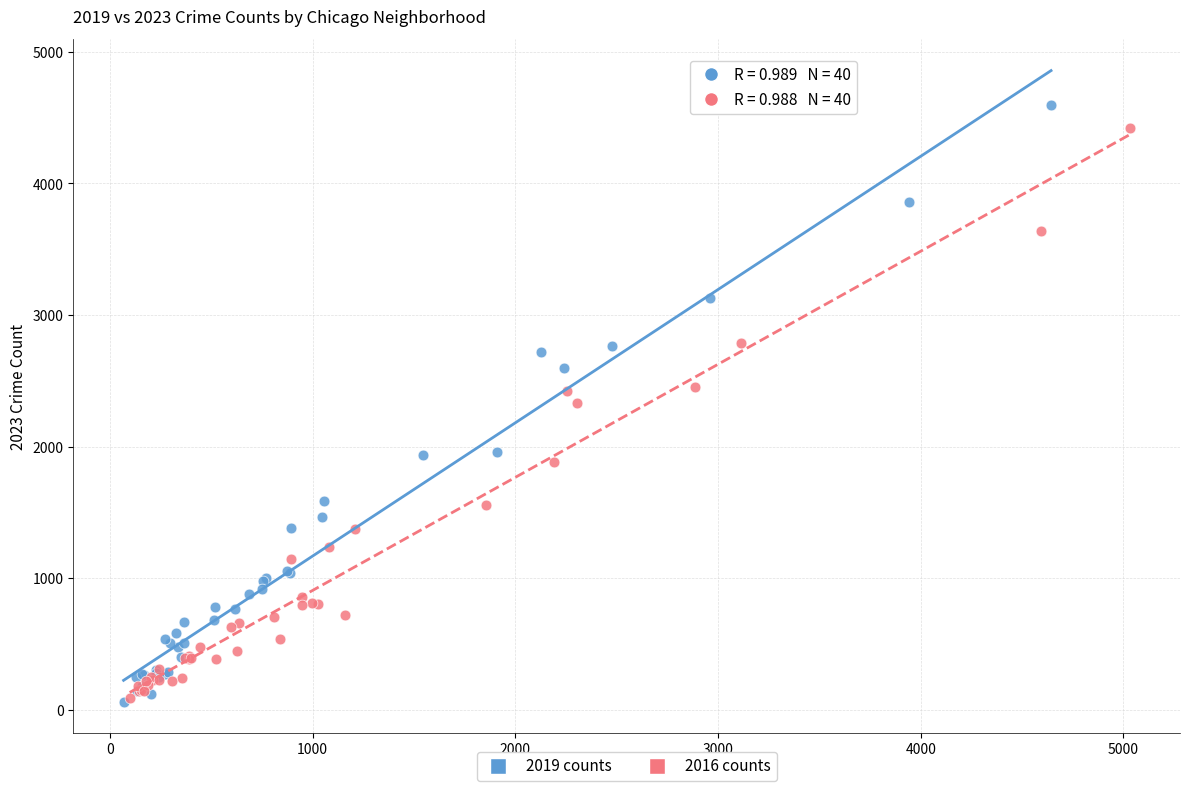

Which series has the widest spread of Y values?

2019 counts